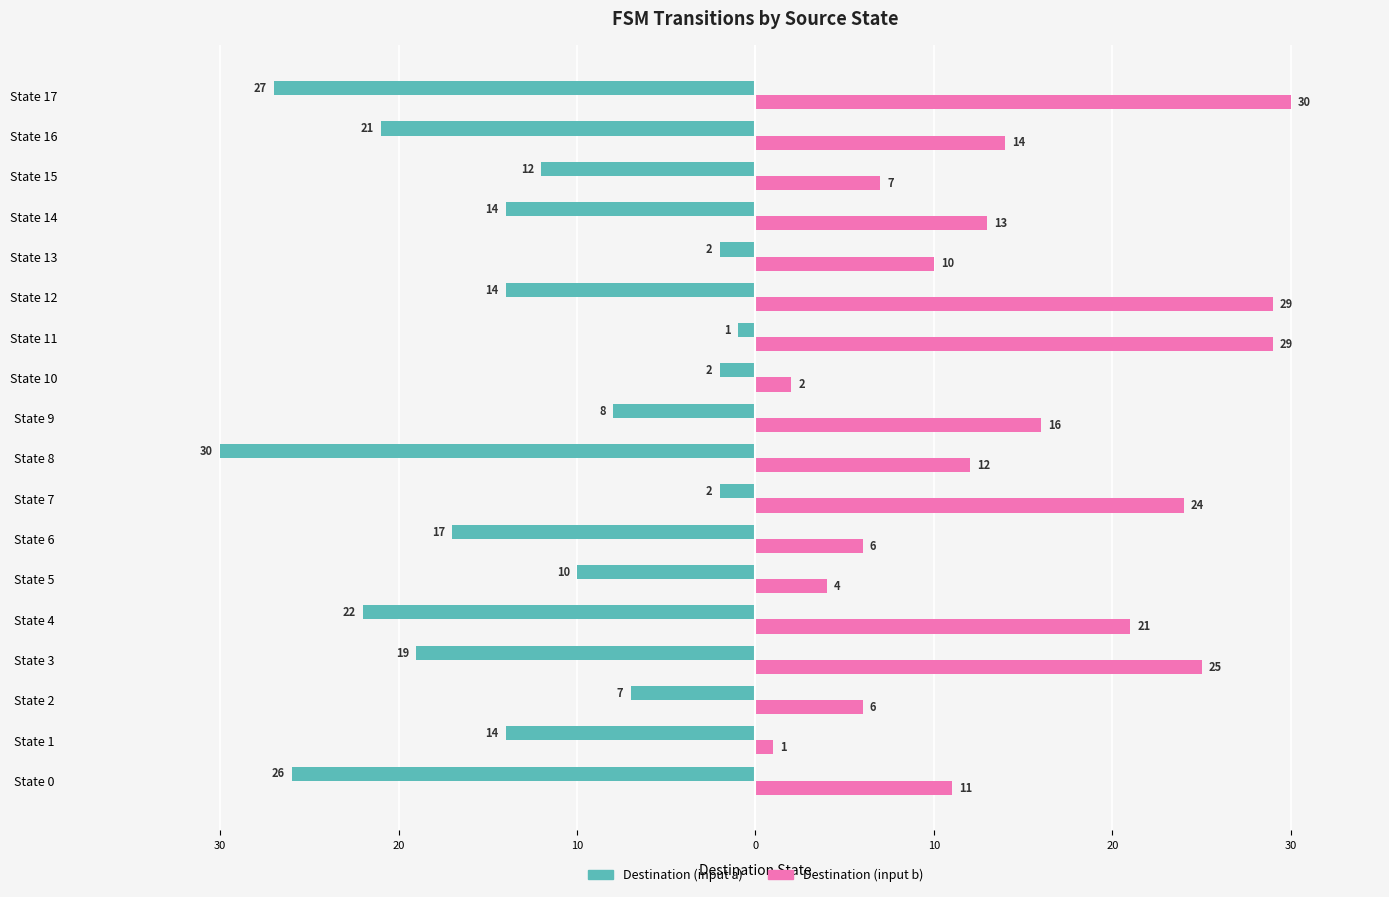

What are all the series names shown in the legend?

Destination (input a), Destination (input b)